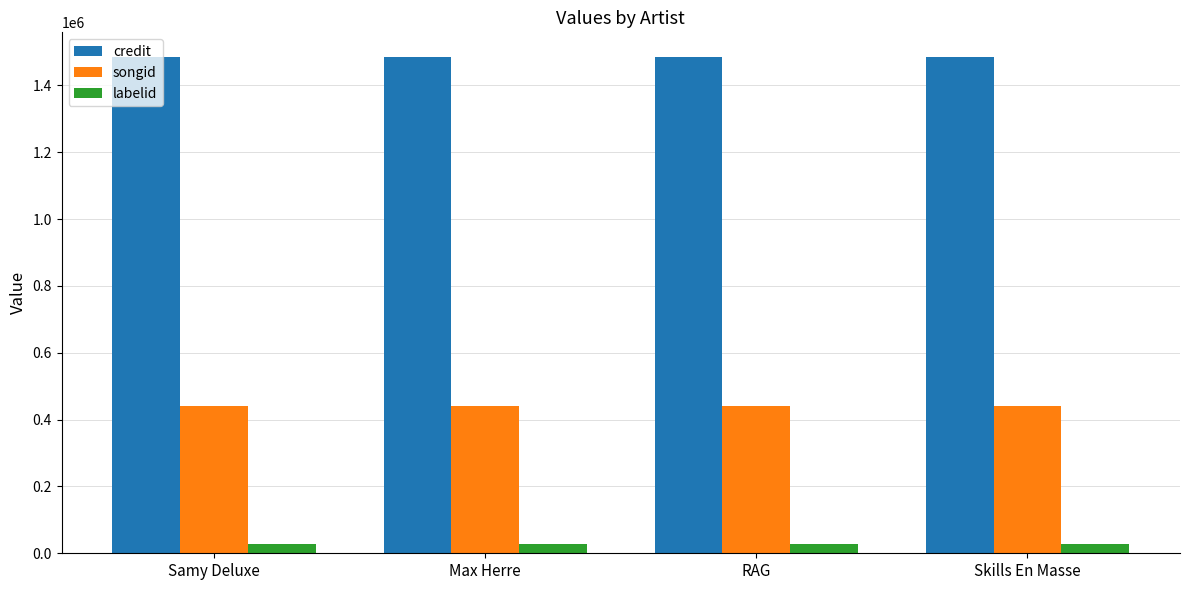

What are all the series names shown in the legend?

credit, songid, labelid